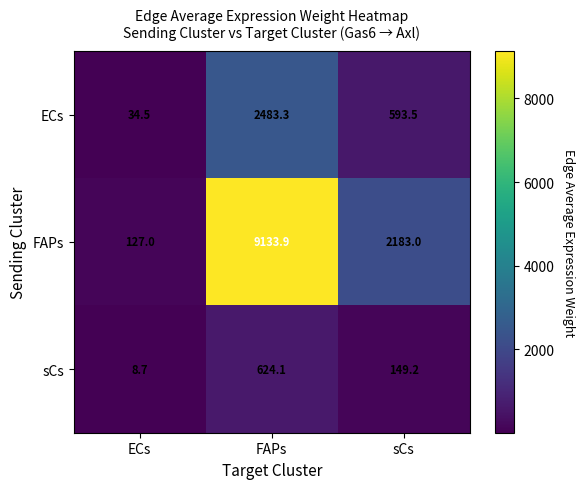

List the series in order of their overall mean, highest first.

FAPs, ECs, sCs